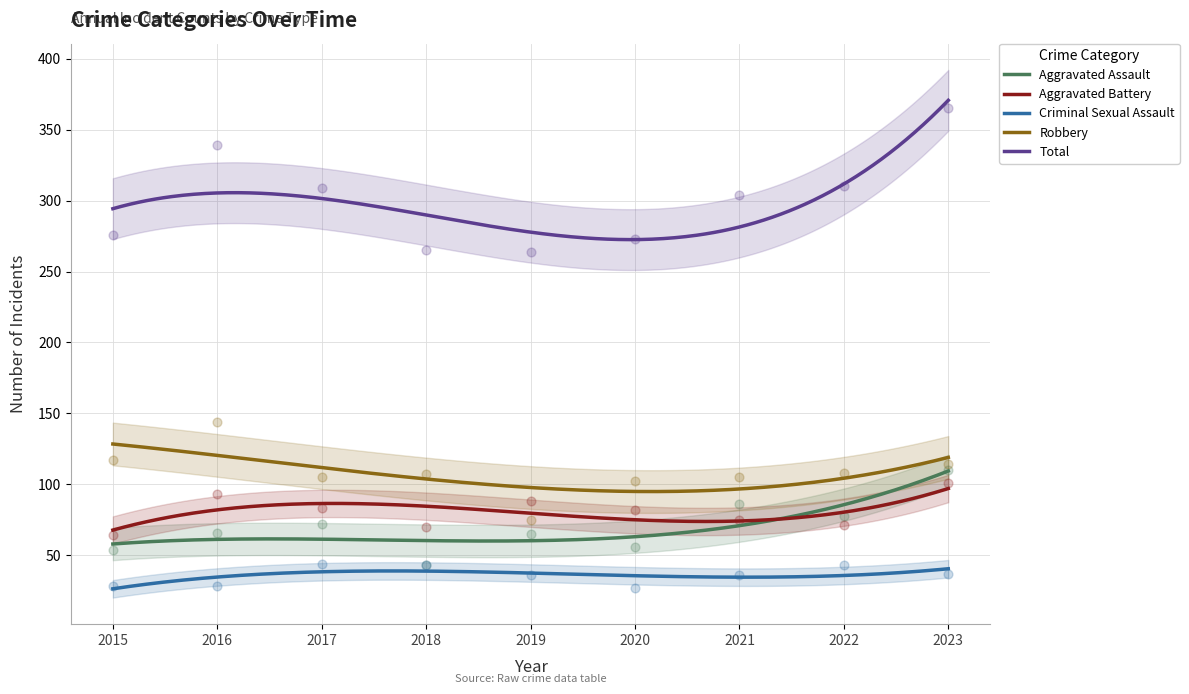

At which category is the sum across all series the highest?

2023